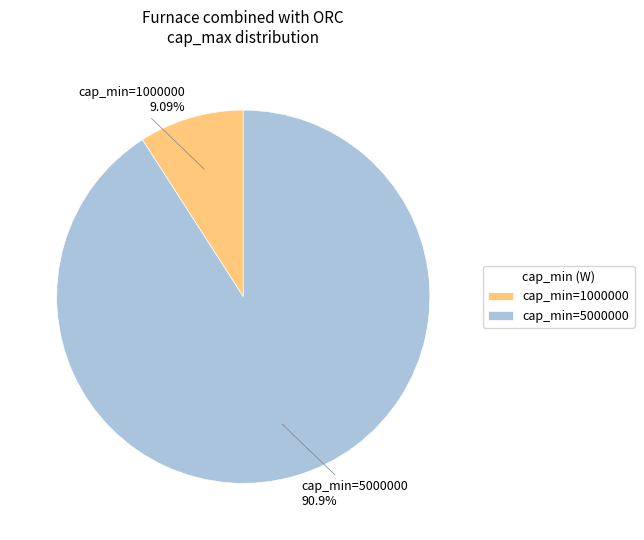

Which has a higher value, cap_min=5000000 or cap_min=1000000?

cap_min=5000000